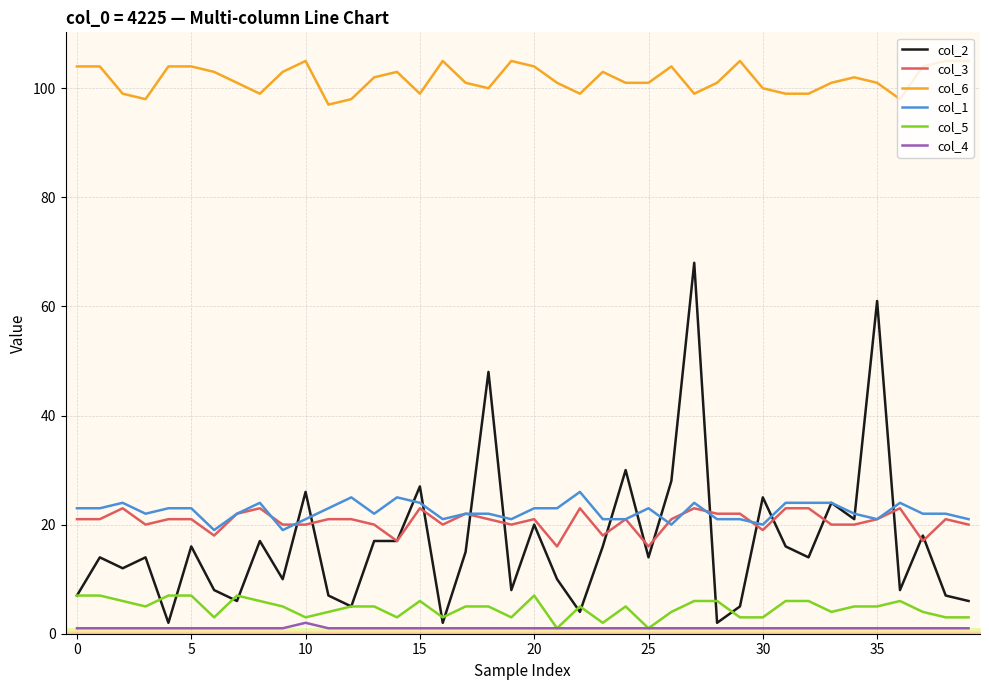

True or false: col_3 and col_4 cross at least once.

False